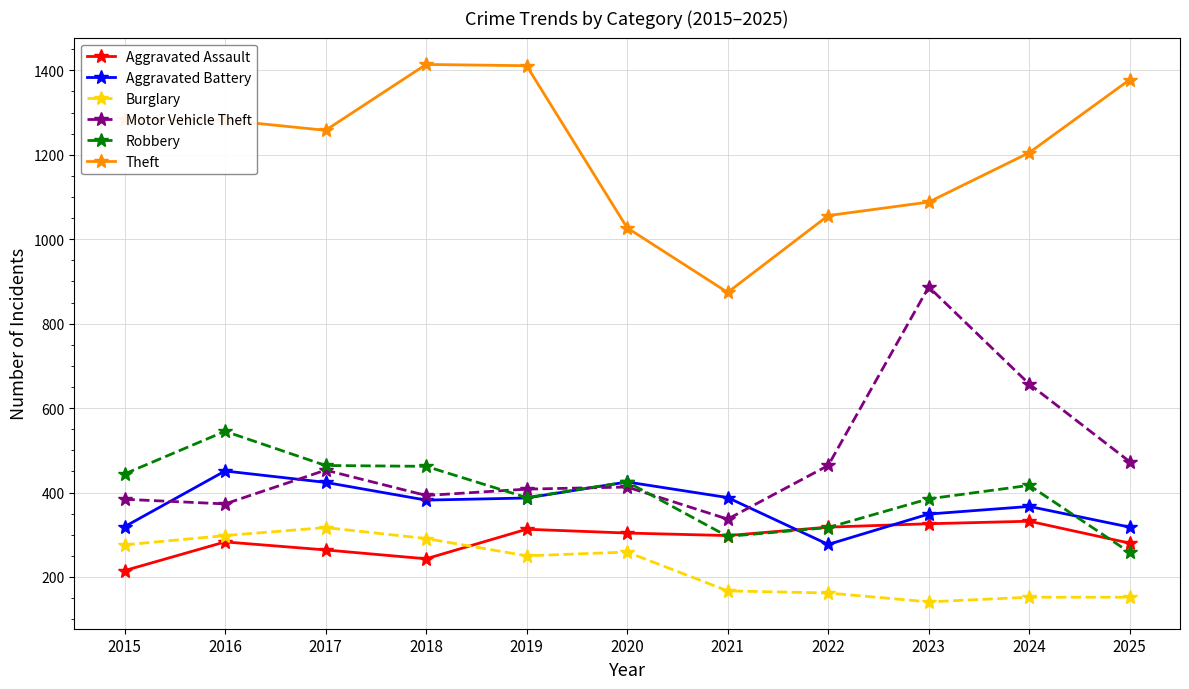

What is the maximum value for Aggravated Assault?

332